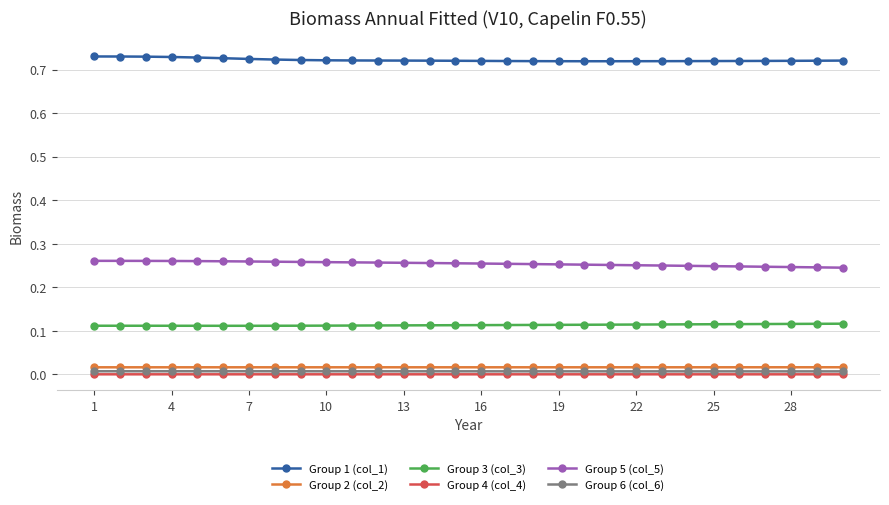

True or false: Group 5 (col_5) and Group 4 (col_4) cross at least once.

False